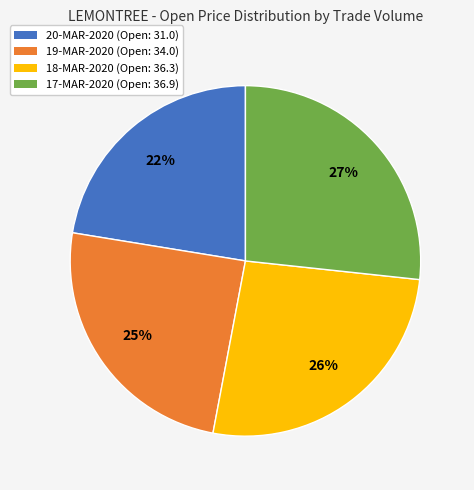

Is it true that 20-MAR-2020 (Open: 31.0) is 22% of the pie?

True